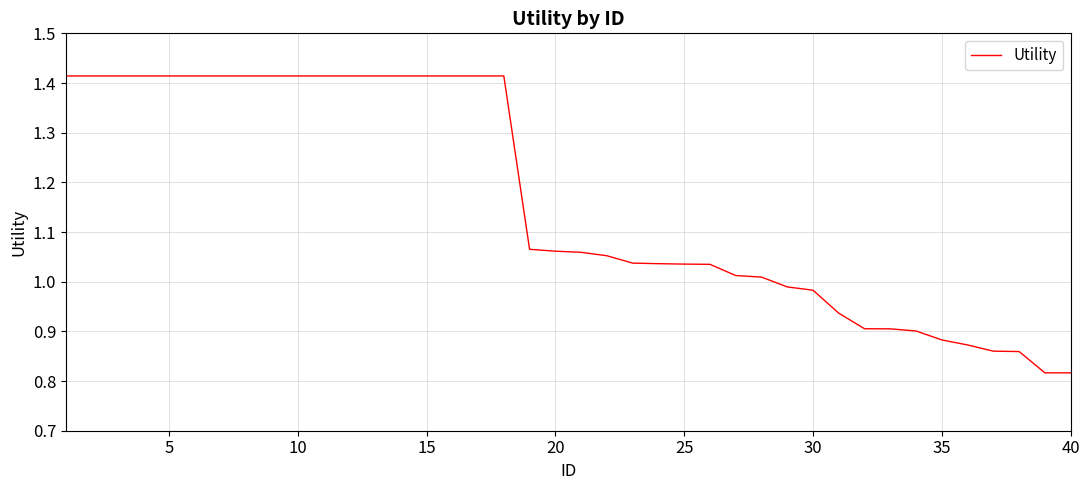

What is the sum of all values?

46.6